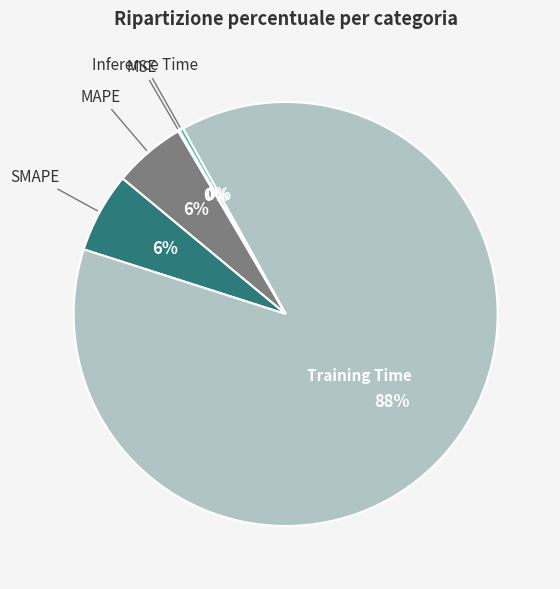

Which slice represents more than half of the pie?

Training Time